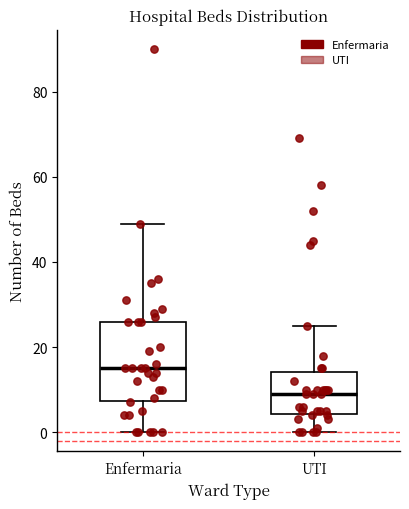

Which box has the lowest median line?

UTI